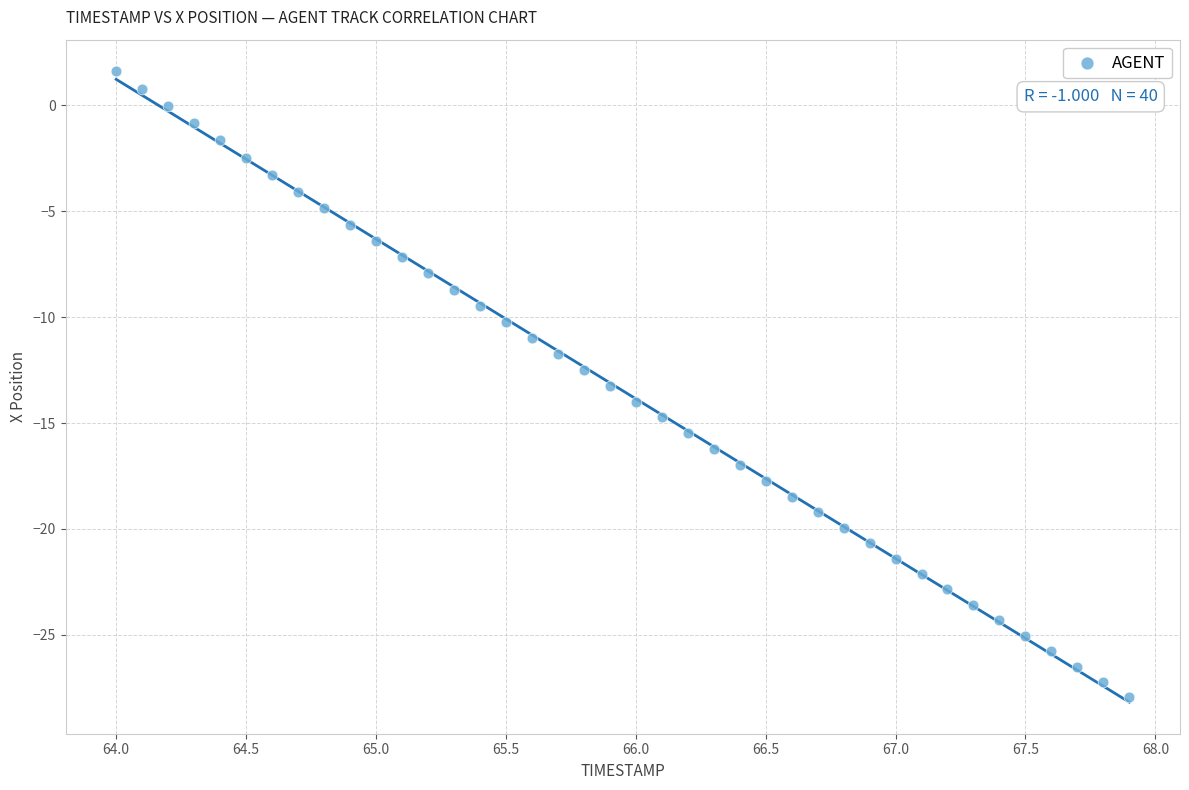

What is the range of X values (max minus min)?

3.9